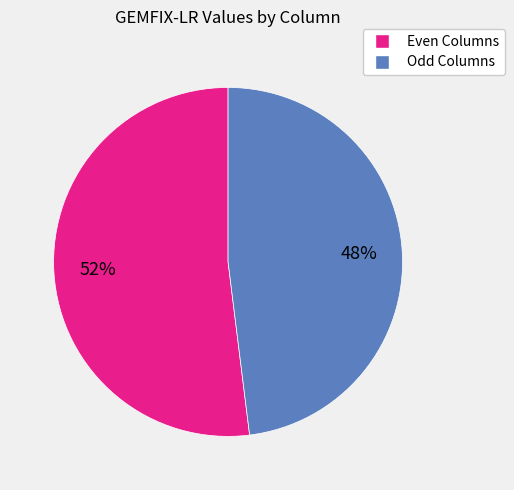

Combined, do Even Columns and Odd Columns account for over 50%?

Yes